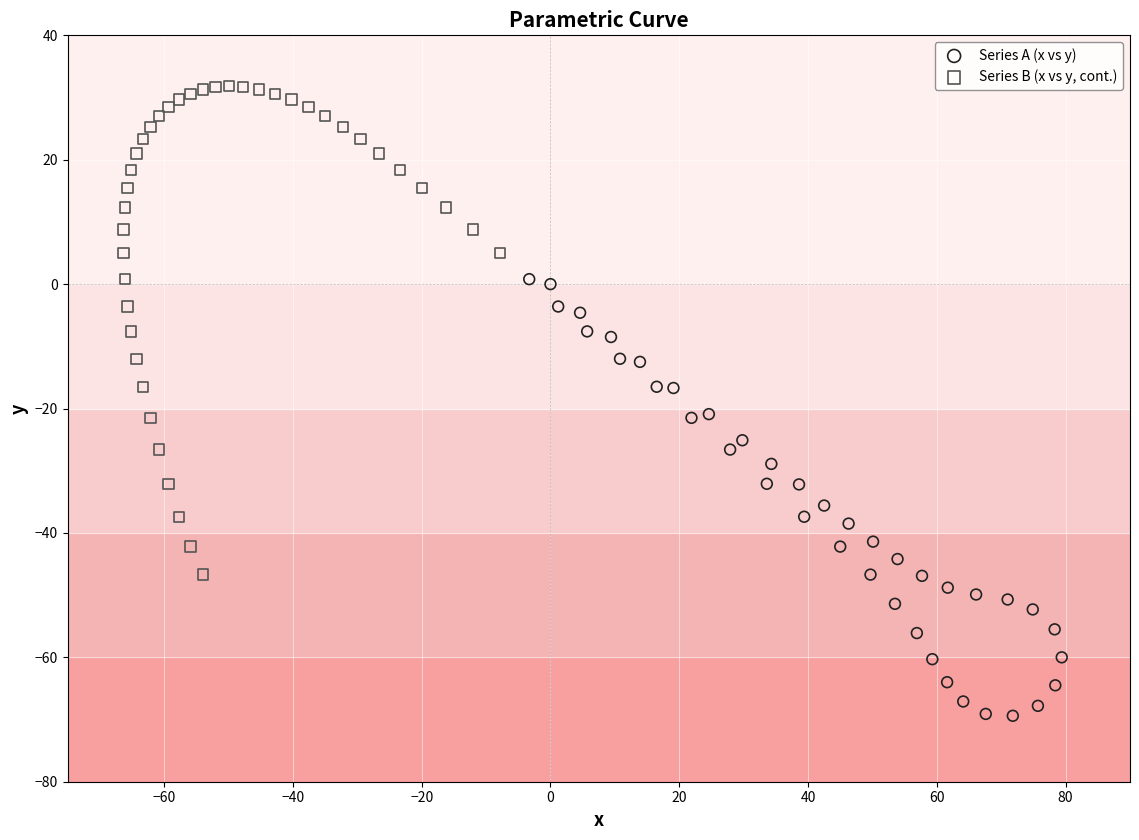

Which series reaches the minimum Y coordinate?

Series A (x vs y)